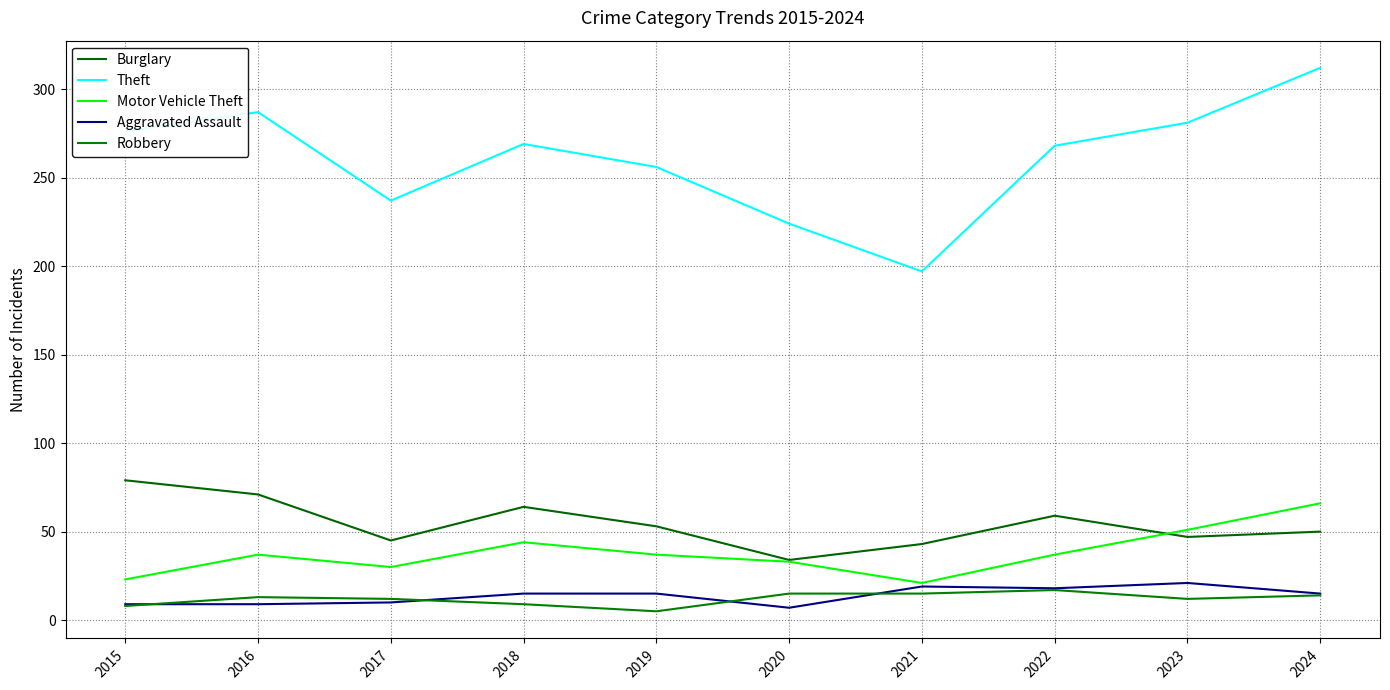

Is this an area chart (filled region under the line)?

No